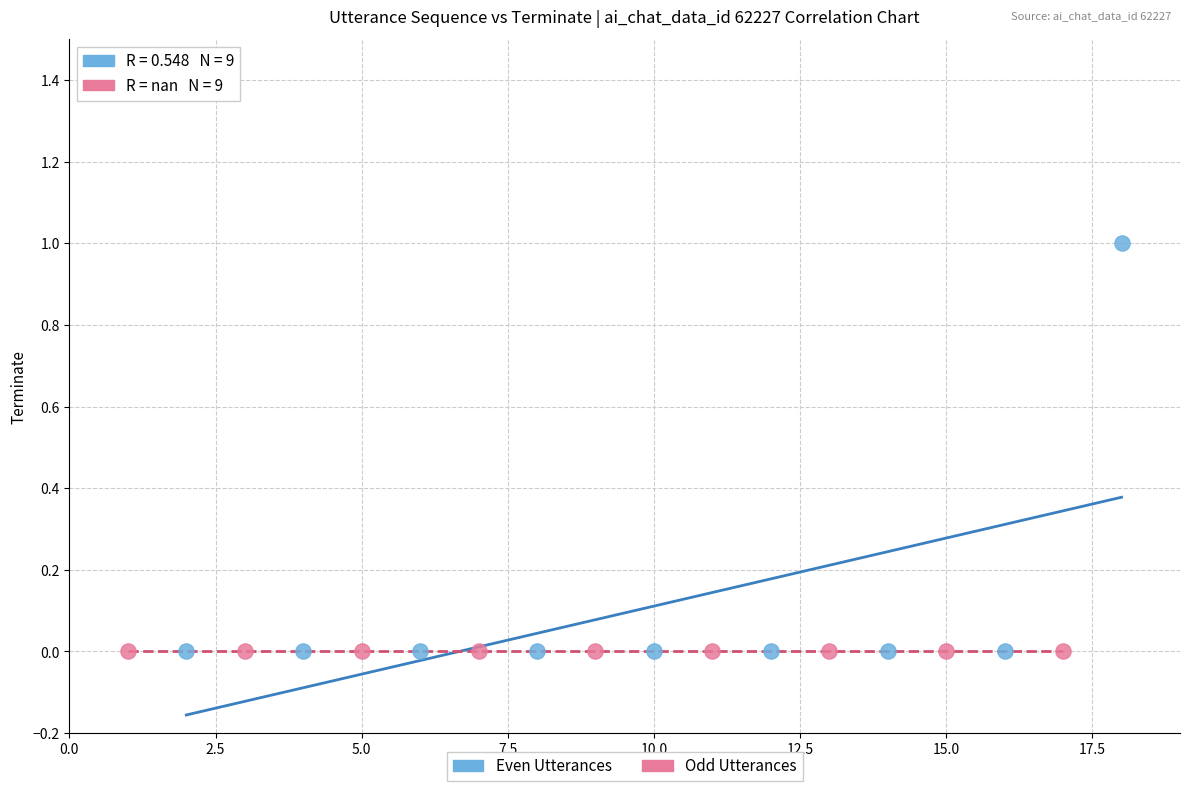

Which series contains the highest Y value?

Even Utterances